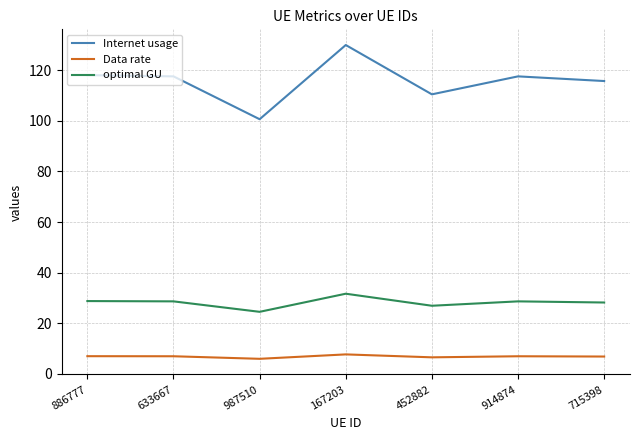

How many interior local valleys does the Data rate series have?

2